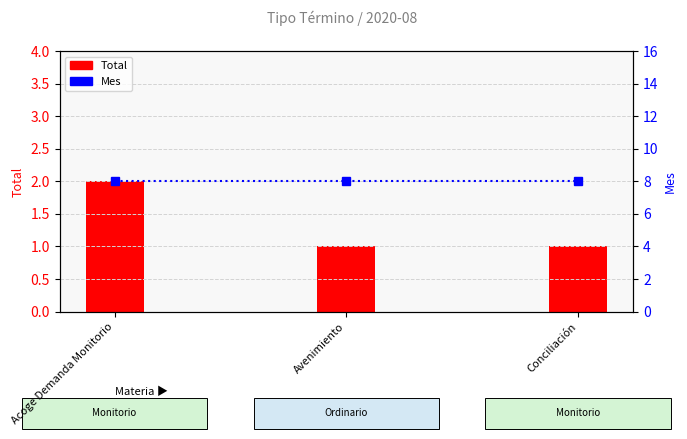

At which category is the sum across all series the highest?

Acoge Demanda Monitorio